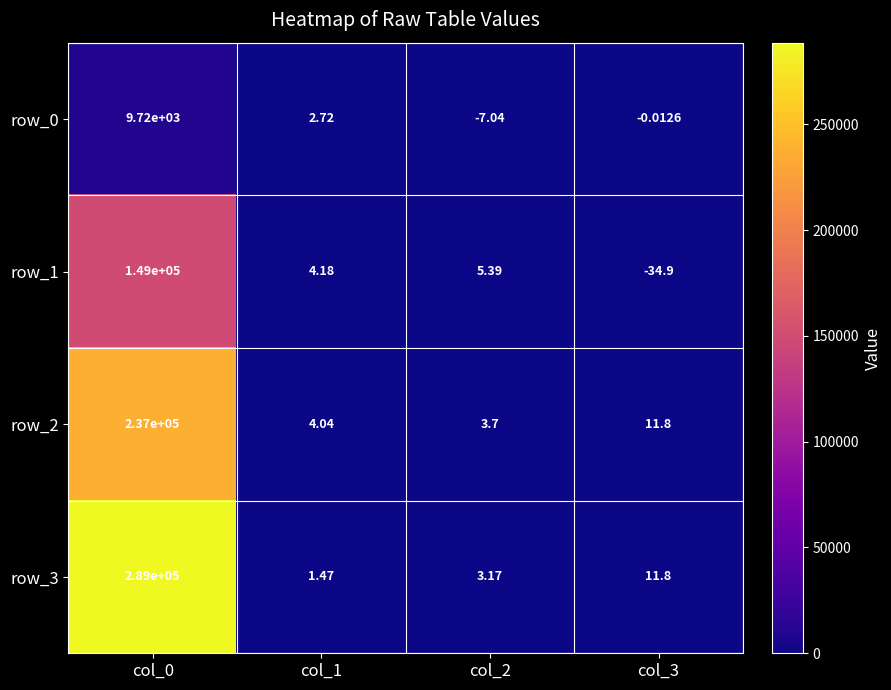

Between col_0 and col_2, which series saw the biggest shift?

row_3